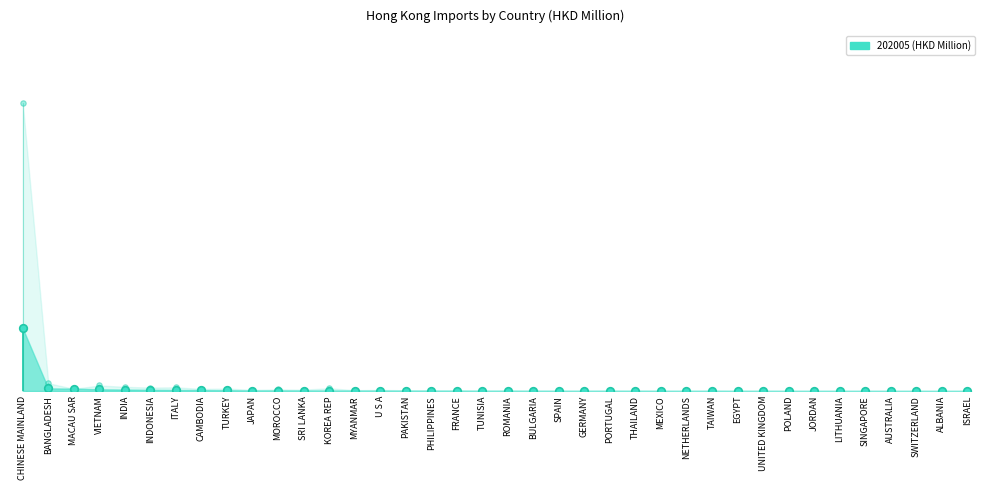

At how many categories does at least one series exceed 37?

1